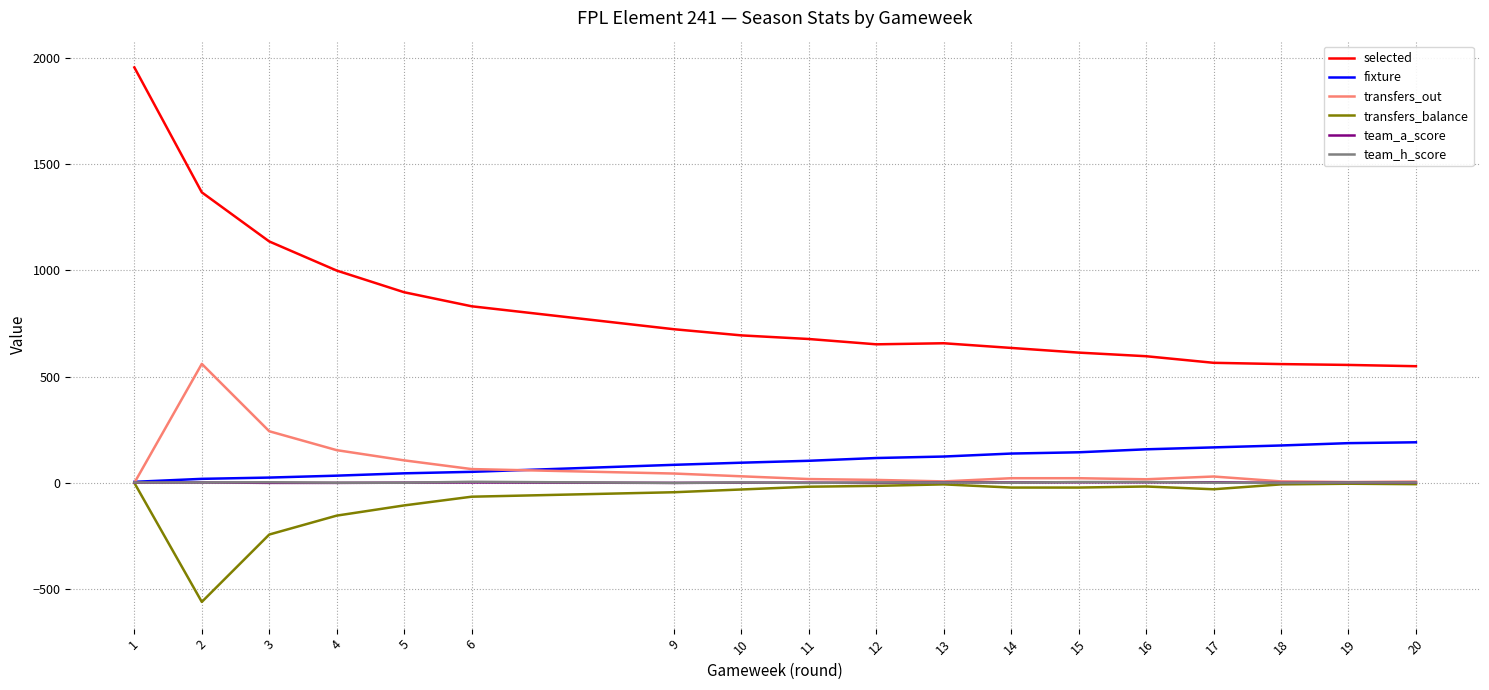

Which series has the largest range (max minus min)?

selected